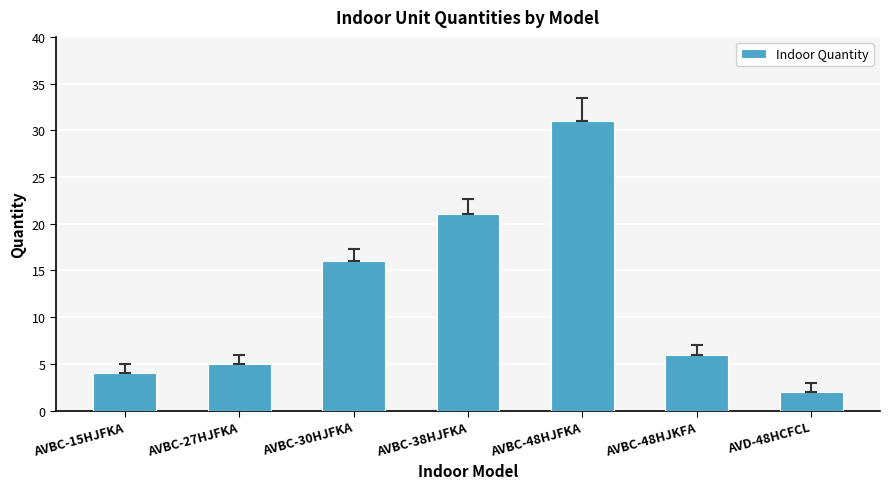

How many data points are less than 6?

3